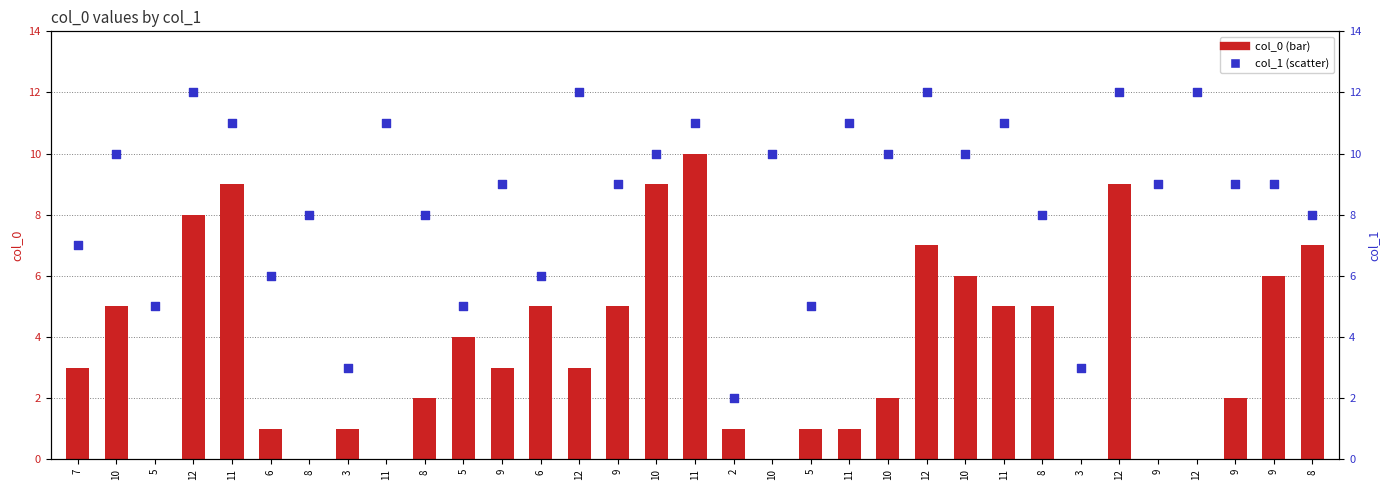

At which category is the sum across all series the highest?

11